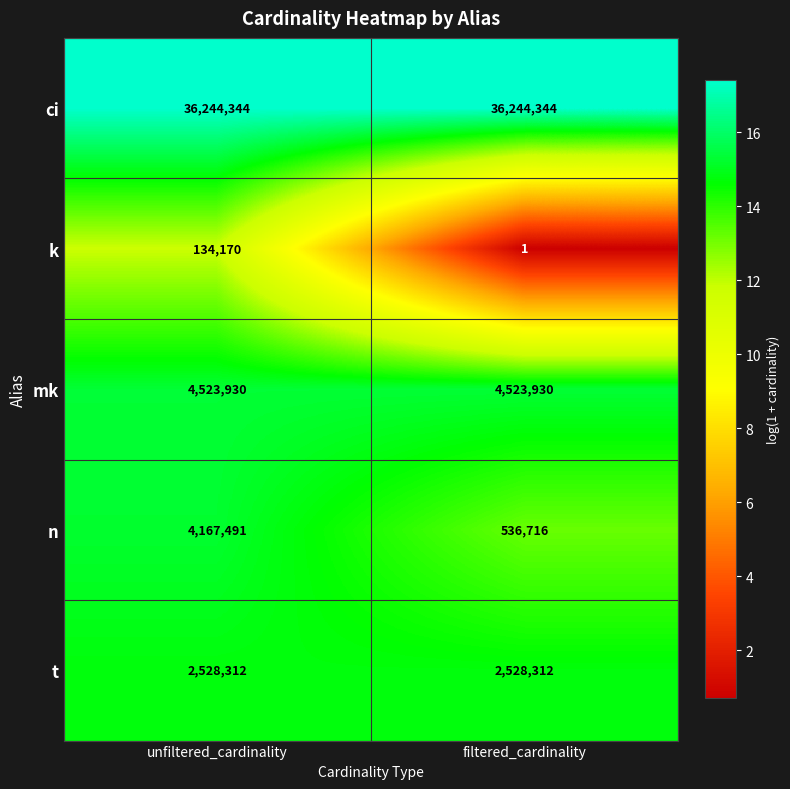

What is the average value of the k series?

67086